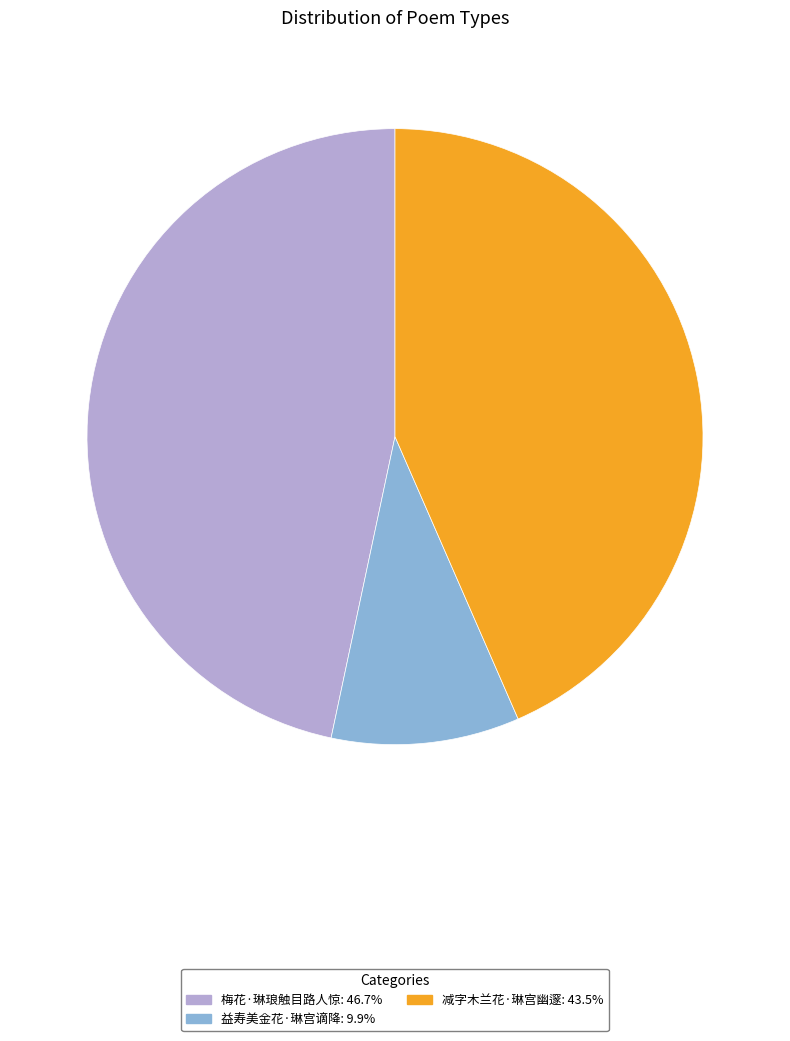

Rank the categories by value from lowest to highest.

益寿美金花·琳宫谪降, 减字木兰花·琳宫幽邃, 梅花·琳琅触目路人惊